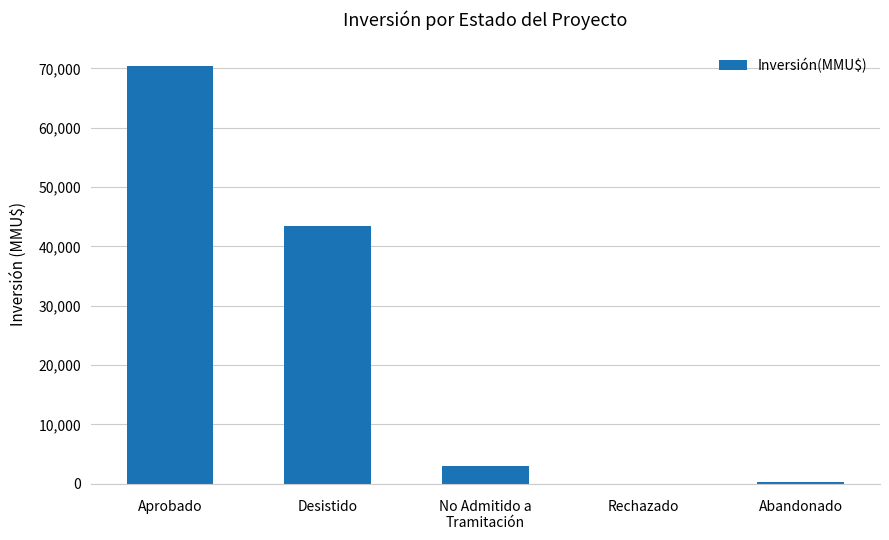

Reading left to right, transcribe all the data shown in this chart.

70402	43395	3004	0	300